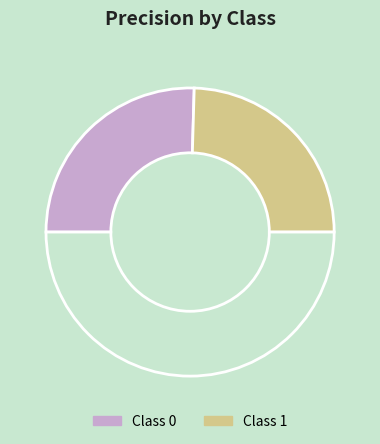

How many segments does this pie chart have?

3